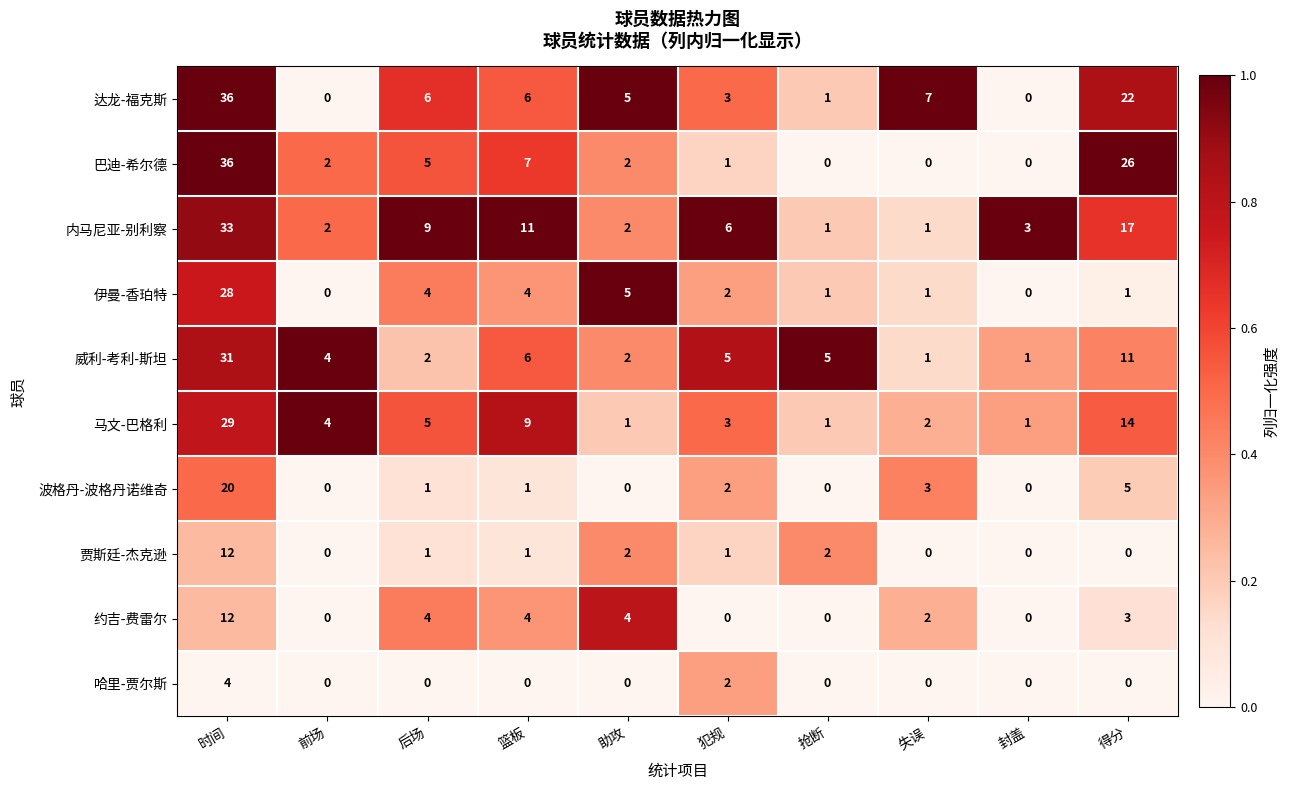

At how many categories does at least one series exceed 0?

10